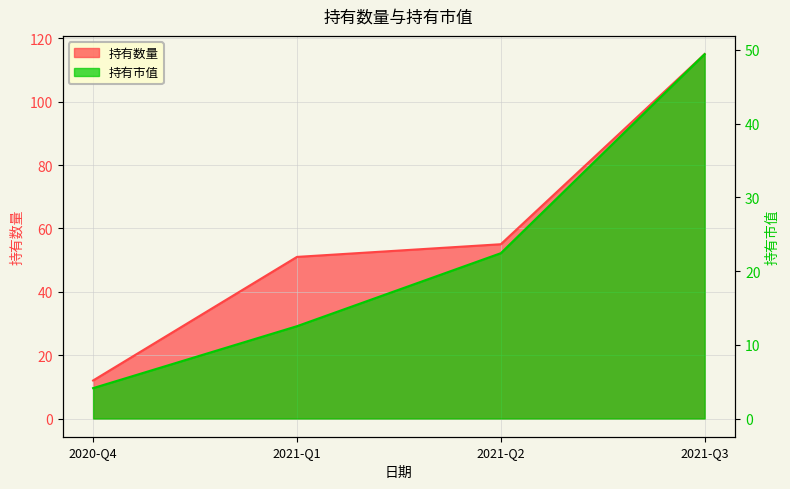

Does the chart have visible grid lines?

Yes